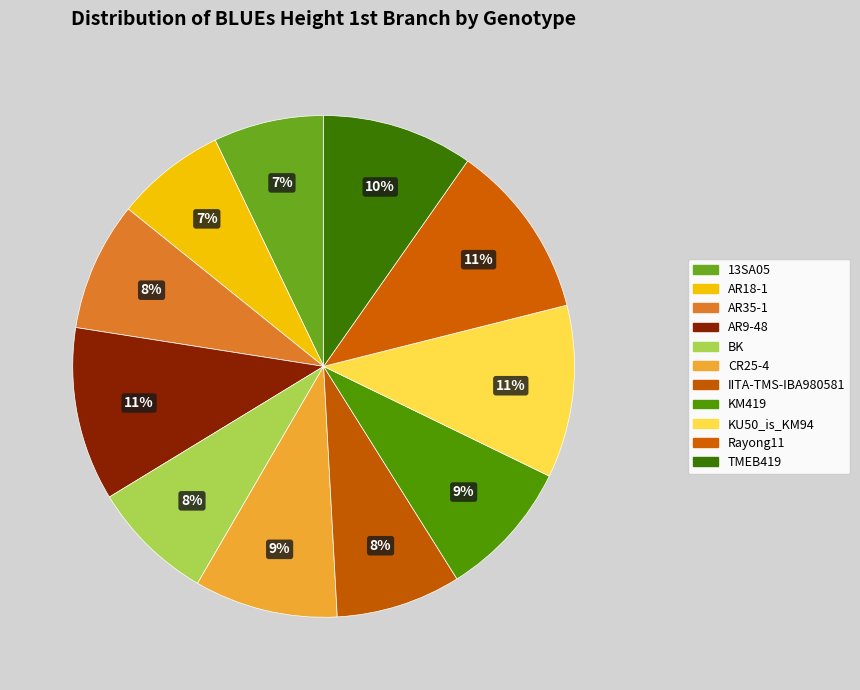

What is the smallest slice in the pie chart?

AR18-1